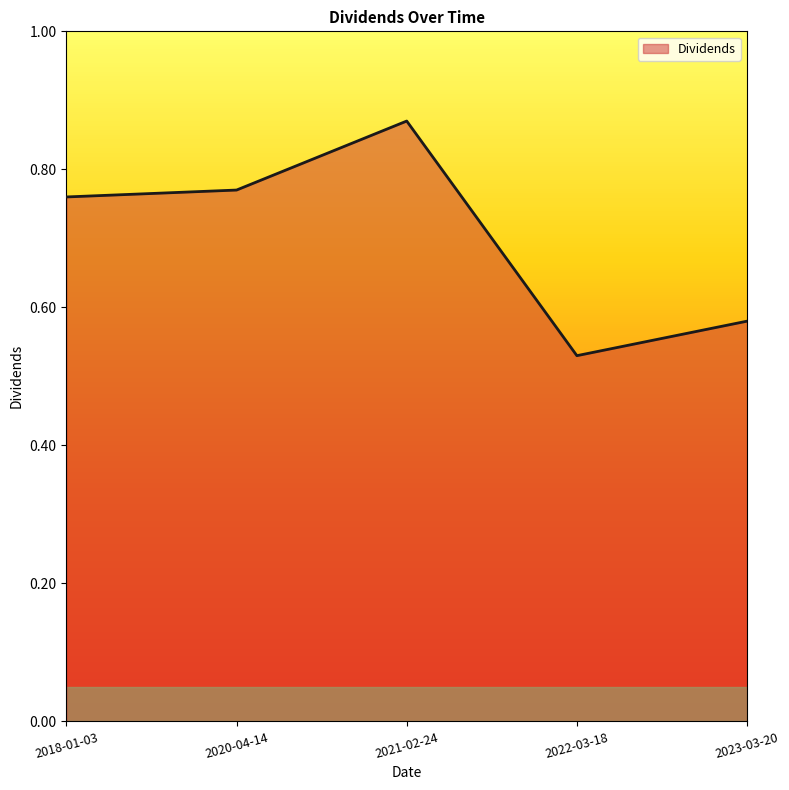

Which category has the highest value across all series?

2021-02-24